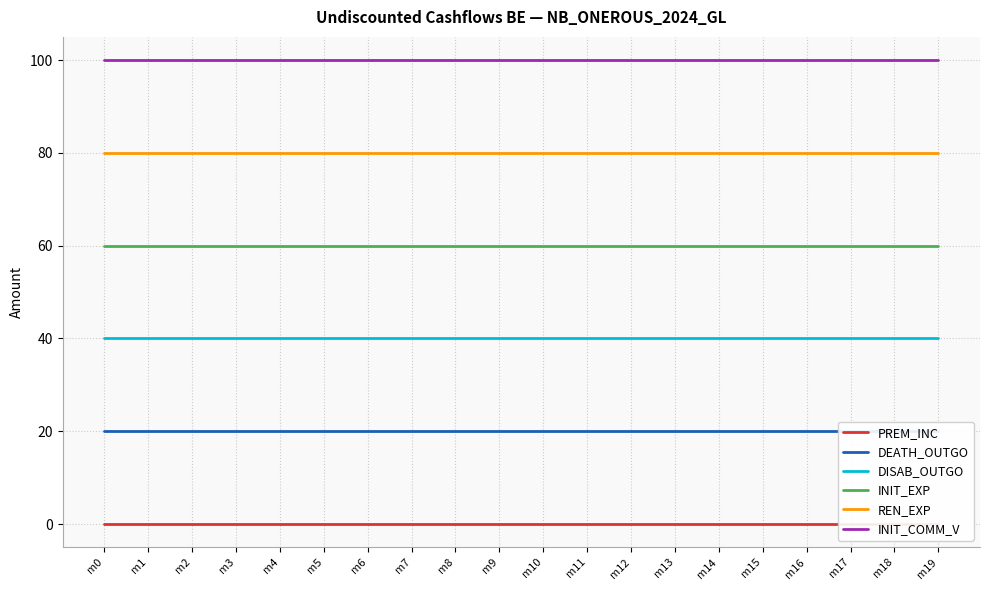

Which series changed the most between m4 and m16?

PREM_INC